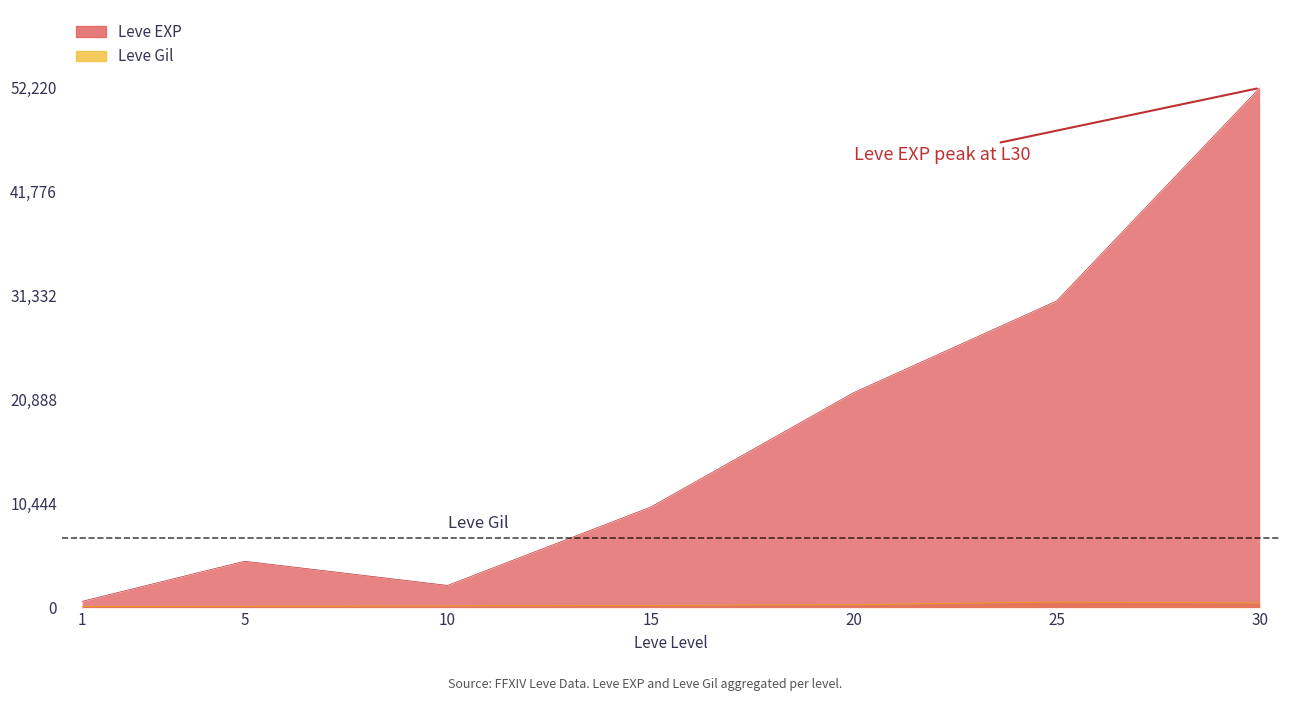

Where is Leve Gil nearest to the value 337?

20